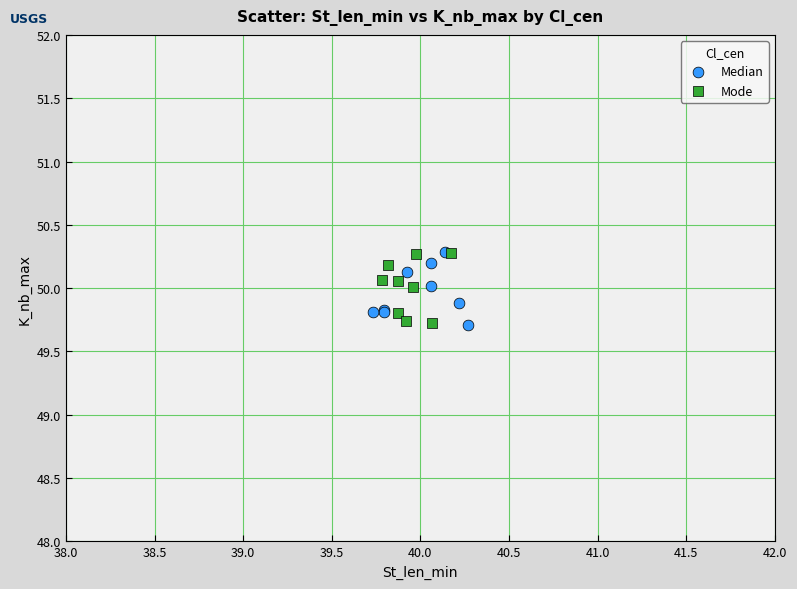

What are all the series names shown in the legend?

Median, Mode